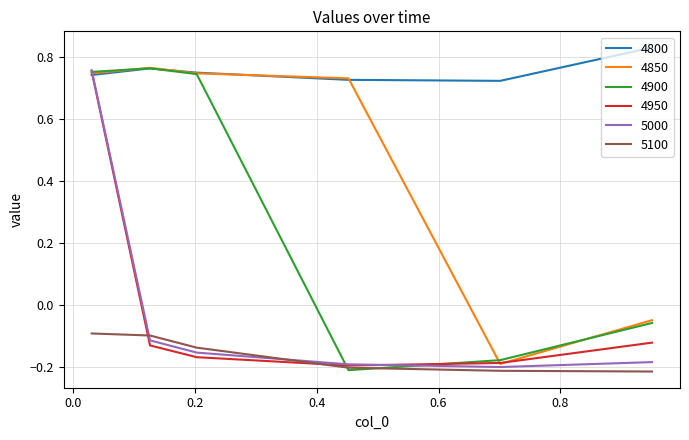

Which series has the largest total across all categories?

4800